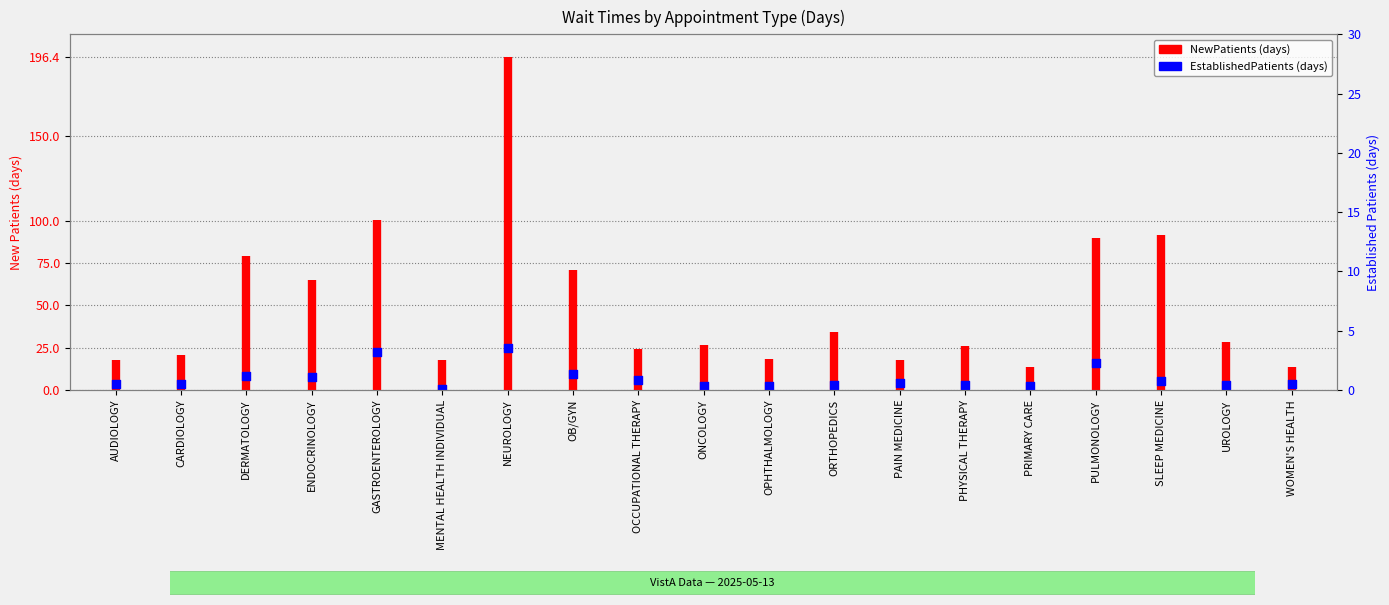

Which has a higher value, PRIMARY CARE or NEUROLOGY?

NEUROLOGY